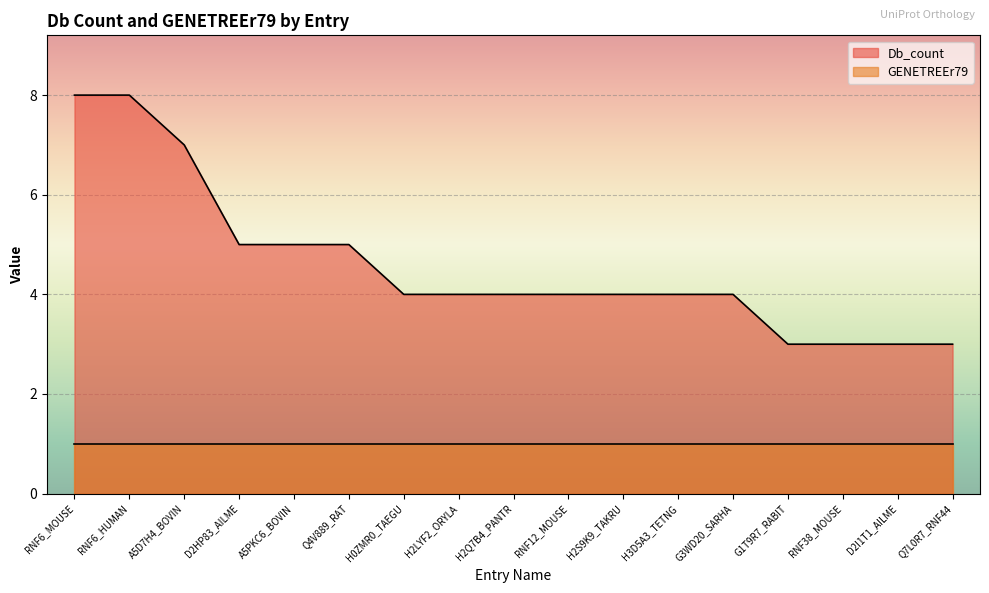

How many categories are shown in the chart?

17